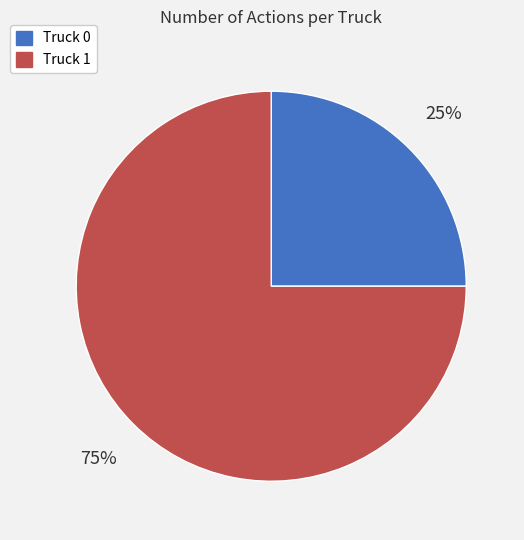

Does Truck 1 account for over 50% of the chart?

Yes